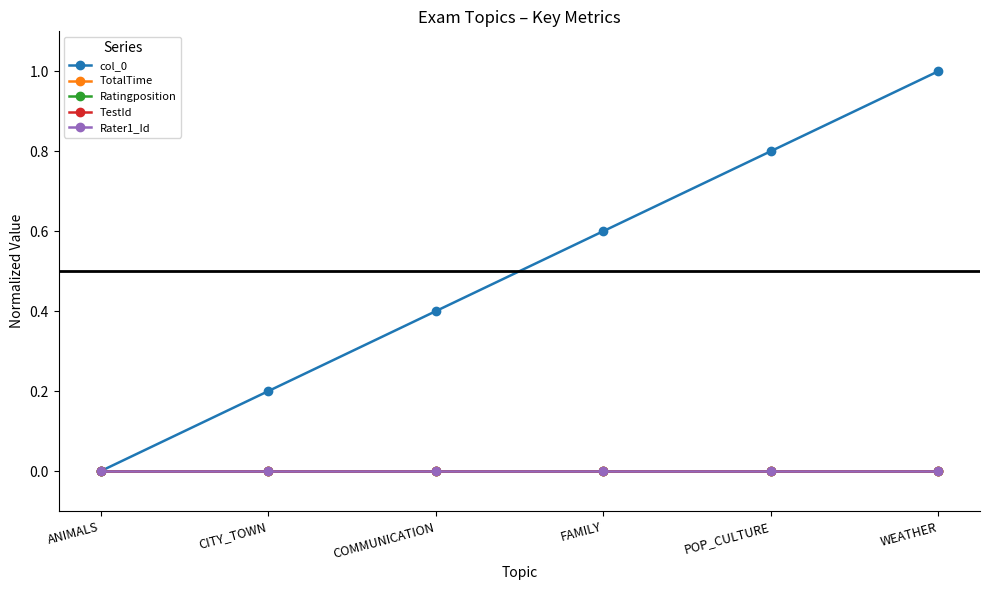

What position from the right is WEATHER?

1